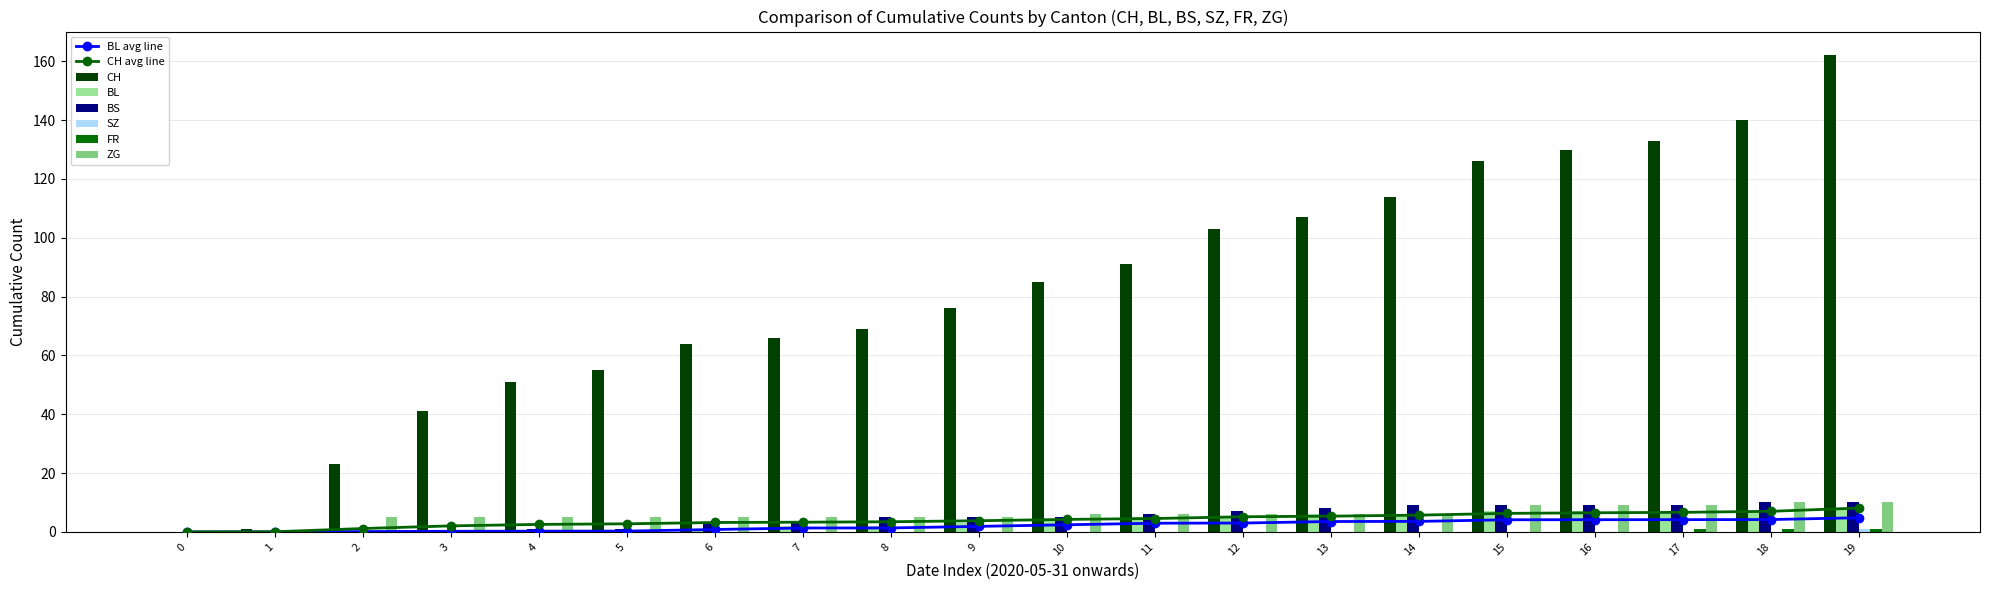

The BS series shows 8 at 13. True or false?

True